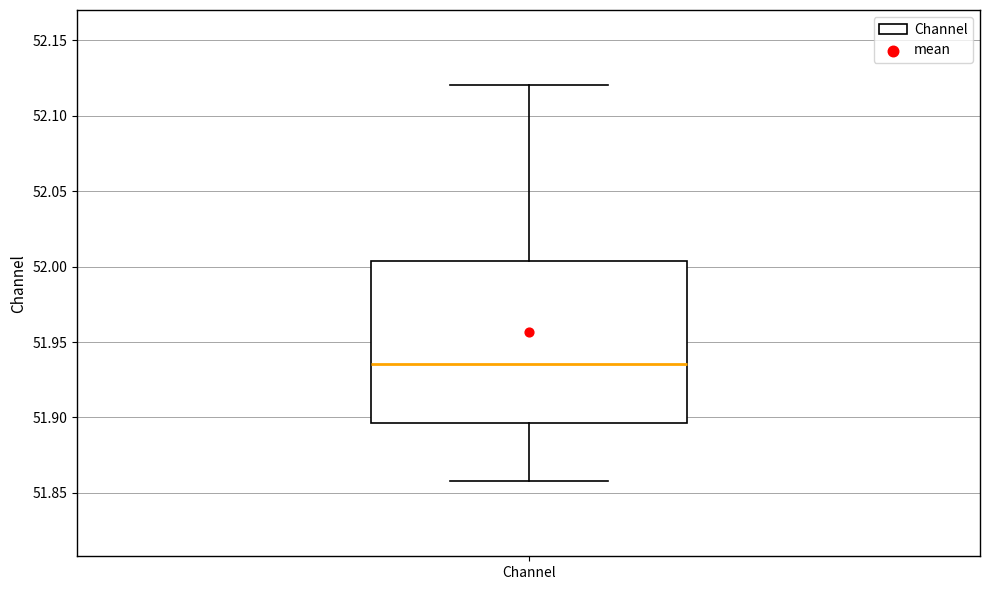

Read this box plot against the y-axis: the position of the median line, the range covered by the box, and the ends of both whiskers. The values are not printed on the chart, so give them approximately, as read against the axis.

median 51.935, box 51.895 to 52.005, whiskers 51.860 to 52.120